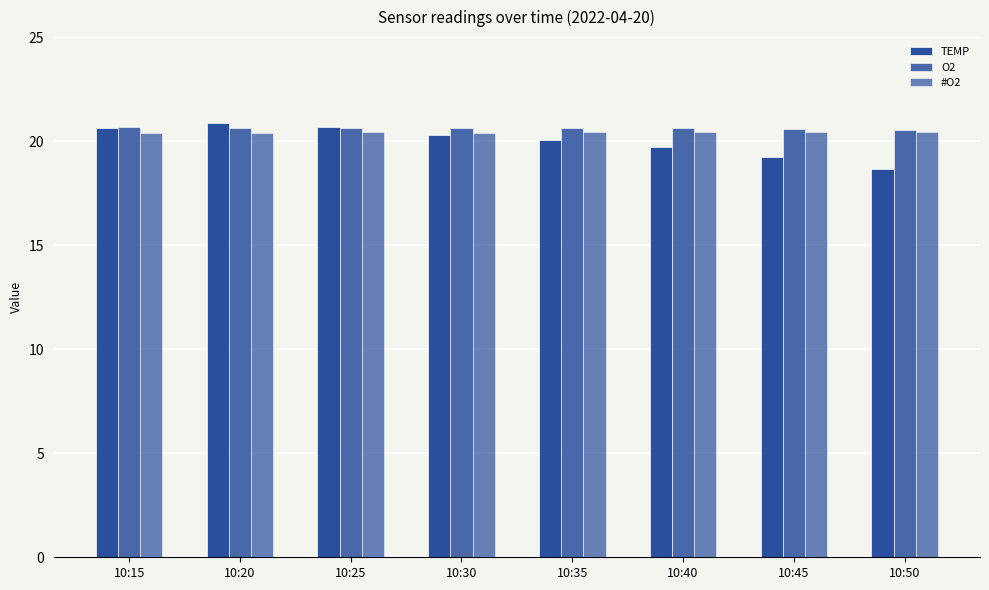

The value of O2 at 10:30 is 20.6. True or false?

True